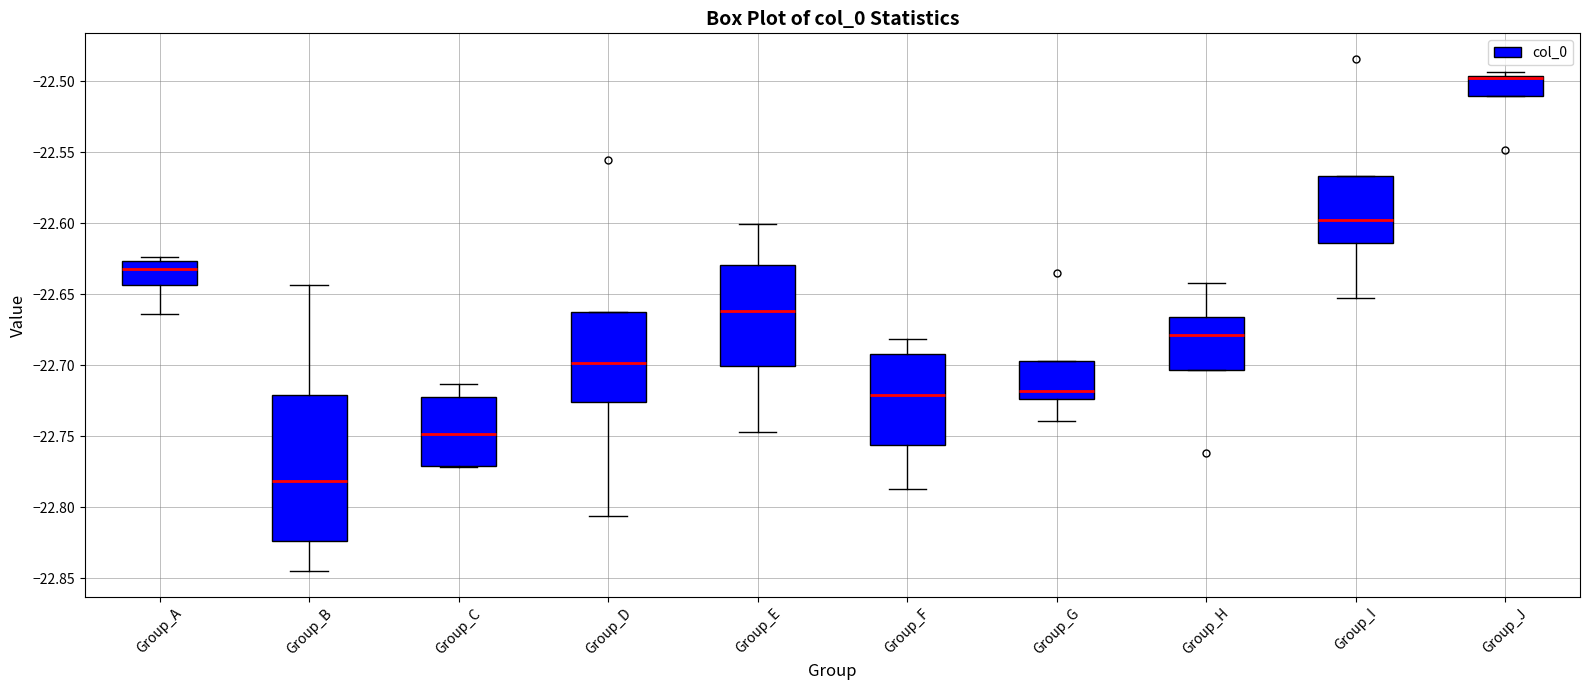

Comparing the boxes themselves (not the whiskers), which one is the tallest?

Group_B